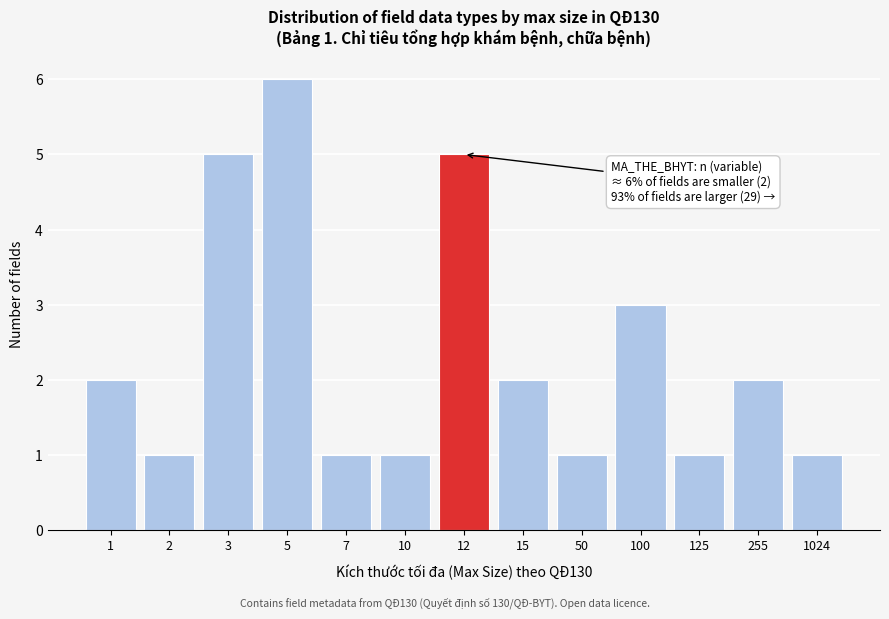

Reading left to right, what are all the values shown in this chart?

1=2	2=1	3=5	5=6	7=1	10=1	12=5	15=2	50=1	100=3	125=1	255=2	1024=1